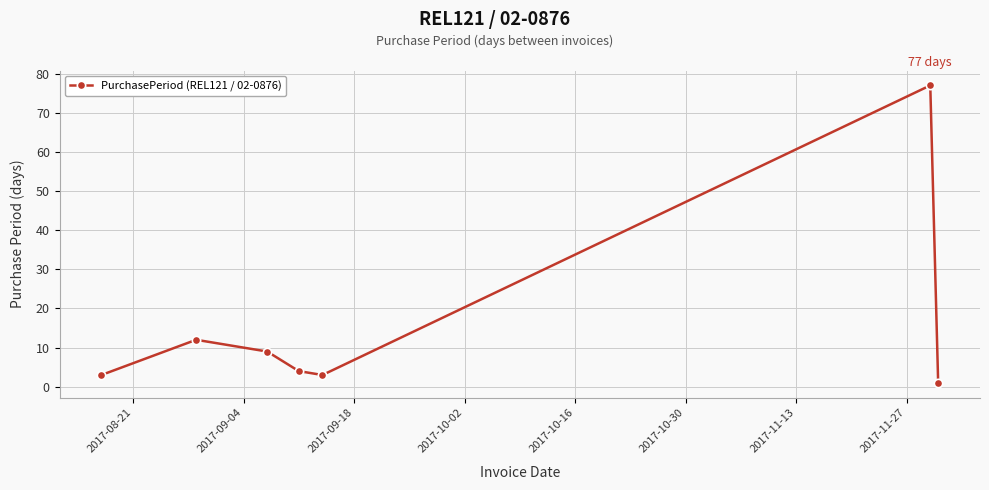

Does the chart have visible grid lines?

Yes